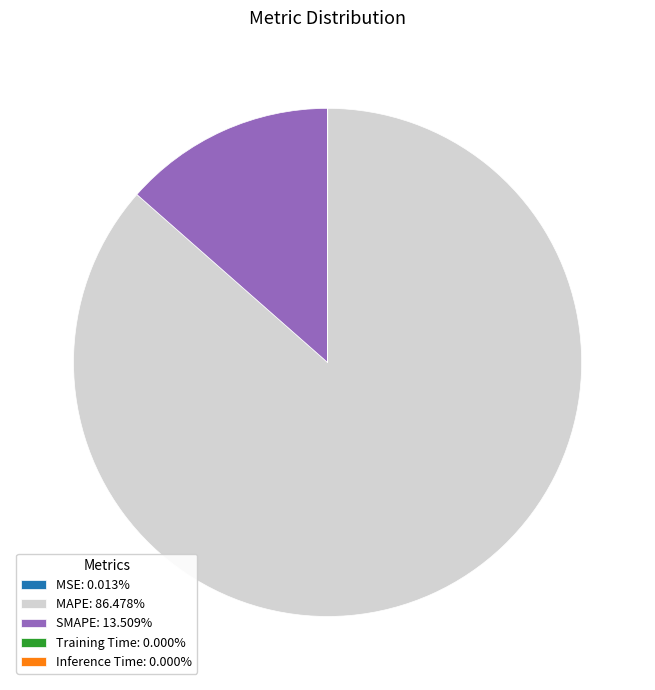

Does MAPE: 86.478% represent more than half of the total?

Yes